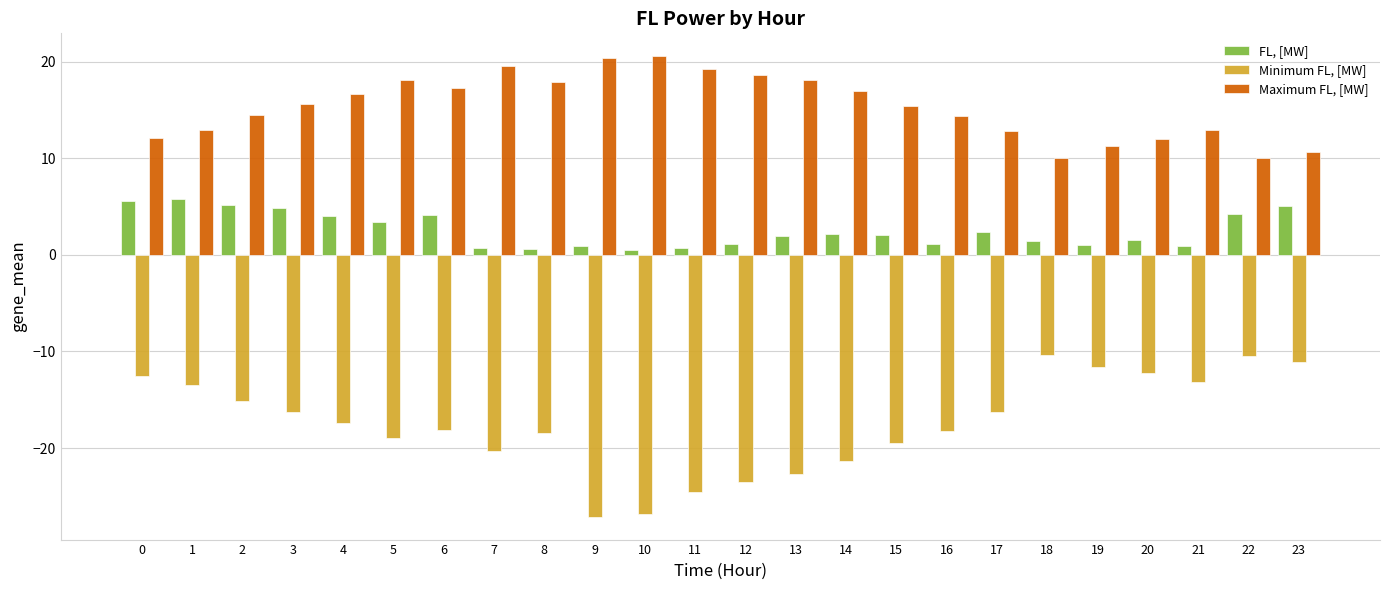

Which series has the widest spread of values?

Minimum FL, [MW]